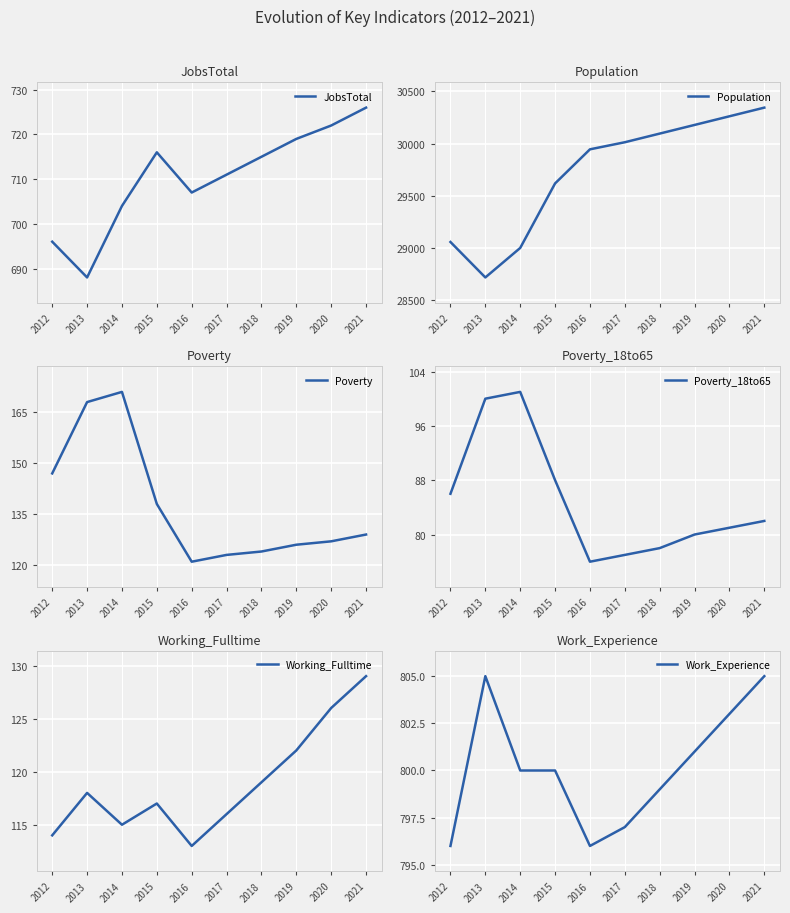

The JobsTotal series shows 491 at 2020. True or false?

False